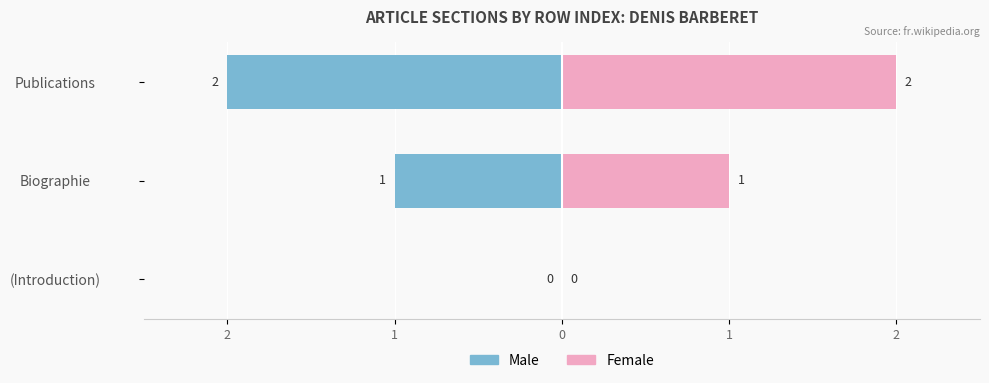

How many distinct data groups are displayed?

2